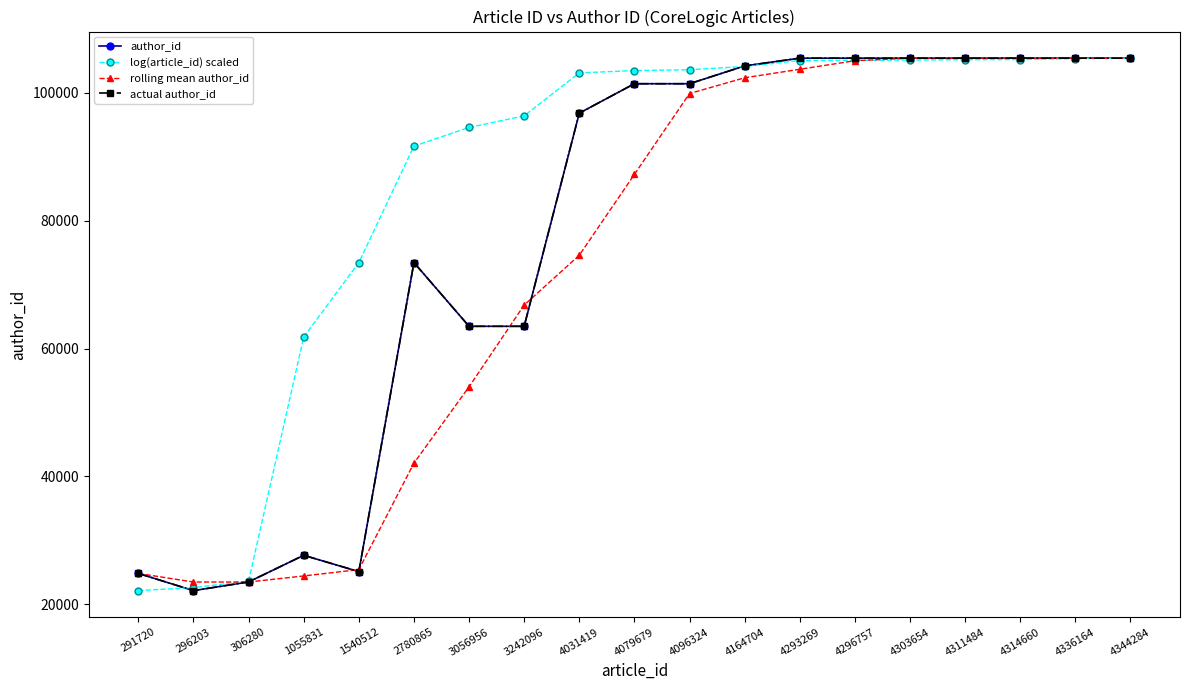

Where do log(article_id) scaled and actual author_id first cross each other?

291720 and 296203